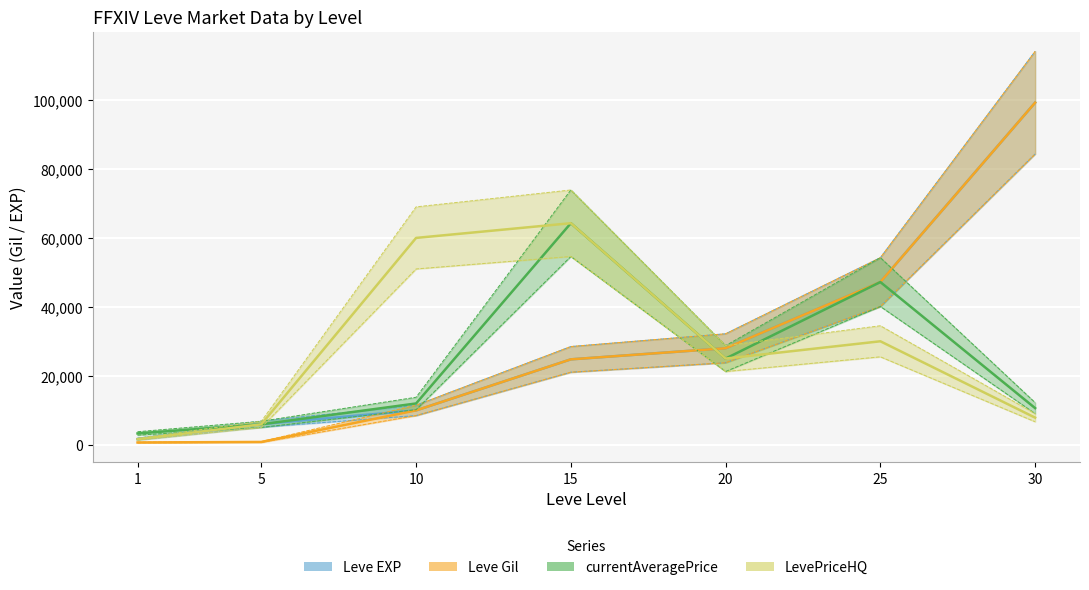

How many times do Leve Gil and currentAveragePrice cross each other?

1